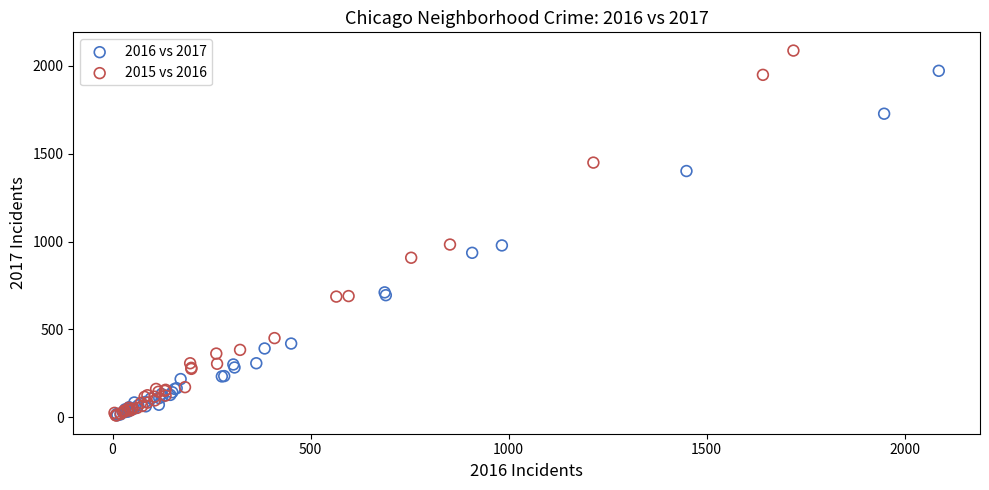

Which series has the largest Y range (max minus min)?

2015 vs 2016